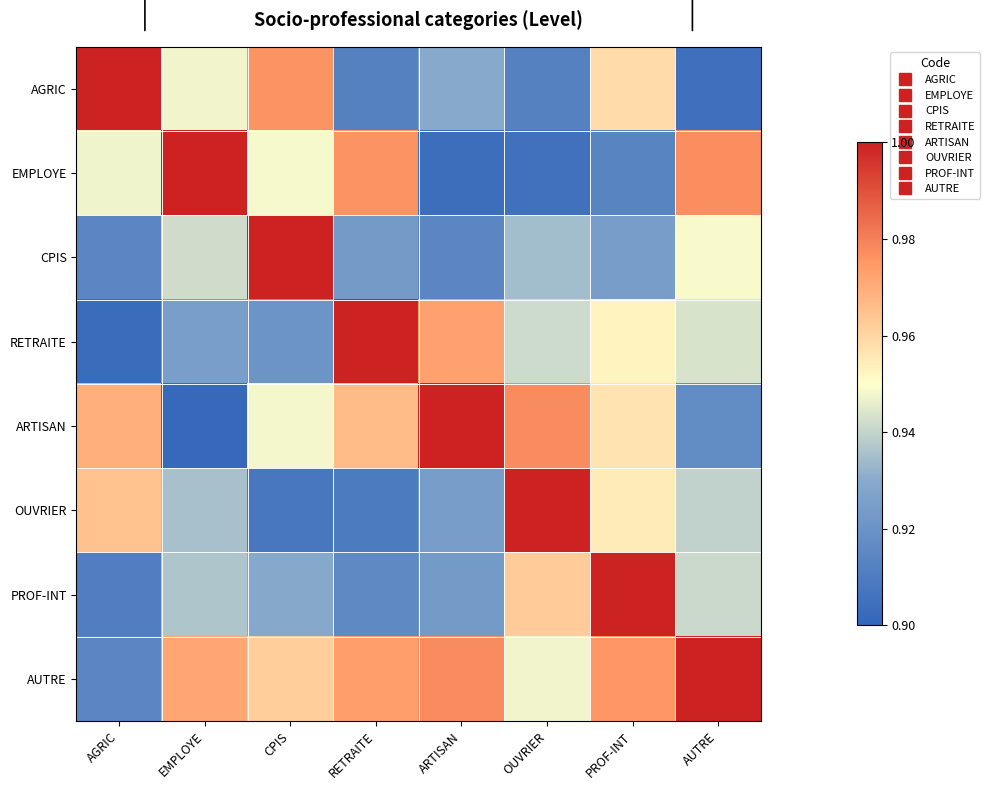

Reading left to right, transcribe all the data shown in this chart.

AGRIC: AGRIC=1.0	EMPLOYE=0.9	CPIS=1.0	RETRAITE=0.9	ARTISAN=0.9	OUVRIER=0.9	PROF-INT=1.0	AUTRE=0.9
EMPLOYE: AGRIC=0.9	EMPLOYE=1.0	CPIS=0.9	RETRAITE=1.0	ARTISAN=0.9	OUVRIER=0.9	PROF-INT=0.9	AUTRE=1.0
CPIS: AGRIC=0.9	EMPLOYE=0.9	CPIS=1.0	RETRAITE=0.9	ARTISAN=0.9	OUVRIER=0.9	PROF-INT=0.9	AUTRE=0.9
RETRAITE: AGRIC=0.9	EMPLOYE=0.9	CPIS=0.9	RETRAITE=1.0	ARTISAN=1.0	OUVRIER=0.9	PROF-INT=1.0	AUTRE=0.9
ARTISAN: AGRIC=1.0	EMPLOYE=0.9	CPIS=0.9	RETRAITE=1.0	ARTISAN=1.0	OUVRIER=1.0	PROF-INT=1.0	AUTRE=0.9
OUVRIER: AGRIC=1.0	EMPLOYE=0.9	CPIS=0.9	RETRAITE=0.9	ARTISAN=0.9	OUVRIER=1.0	PROF-INT=1.0	AUTRE=0.9
PROF-INT: AGRIC=0.9	EMPLOYE=0.9	CPIS=0.9	RETRAITE=0.9	ARTISAN=0.9	OUVRIER=1.0	PROF-INT=1.0	AUTRE=0.9
AUTRE: AGRIC=0.9	EMPLOYE=1.0	CPIS=1.0	RETRAITE=1.0	ARTISAN=1.0	OUVRIER=0.9	PROF-INT=1.0	AUTRE=1.0